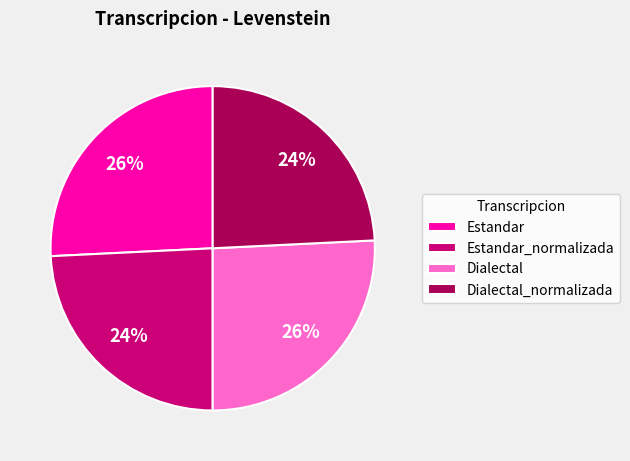

Approximately how many times larger is the value at Estandar compared to Estandar_normalizada?

1.1